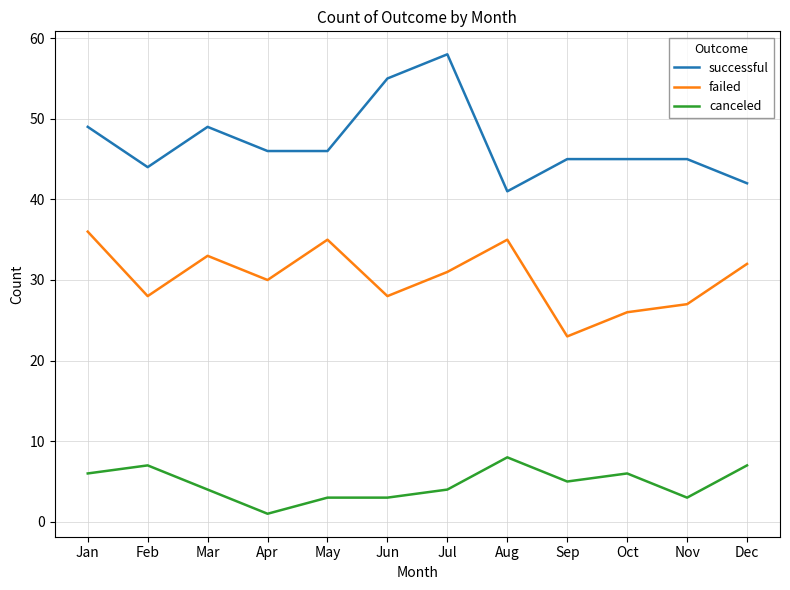

What is the total value across all series at Oct?

77